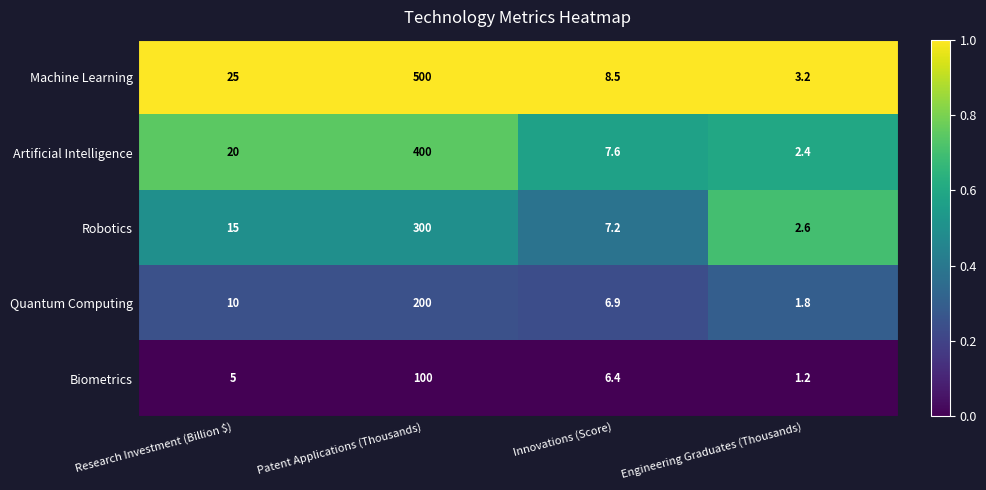

At which category is the sum across all series the highest?

Patent Applications (Thousands)